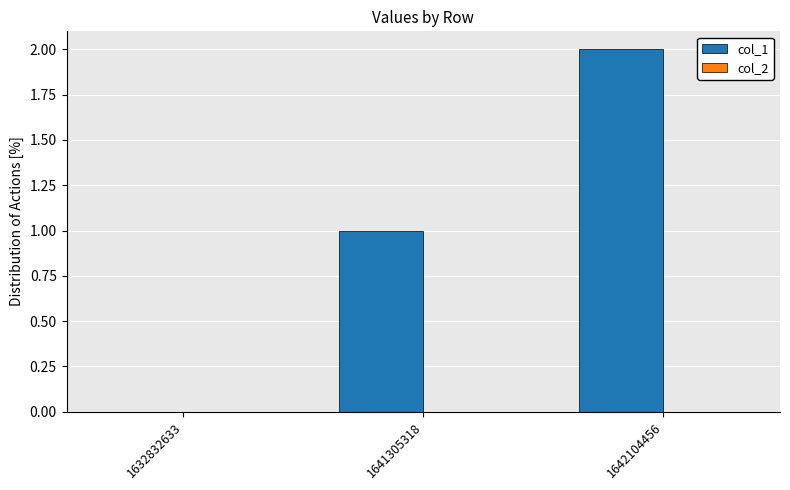

Which label corresponds to the largest value in the chart?

1642104456